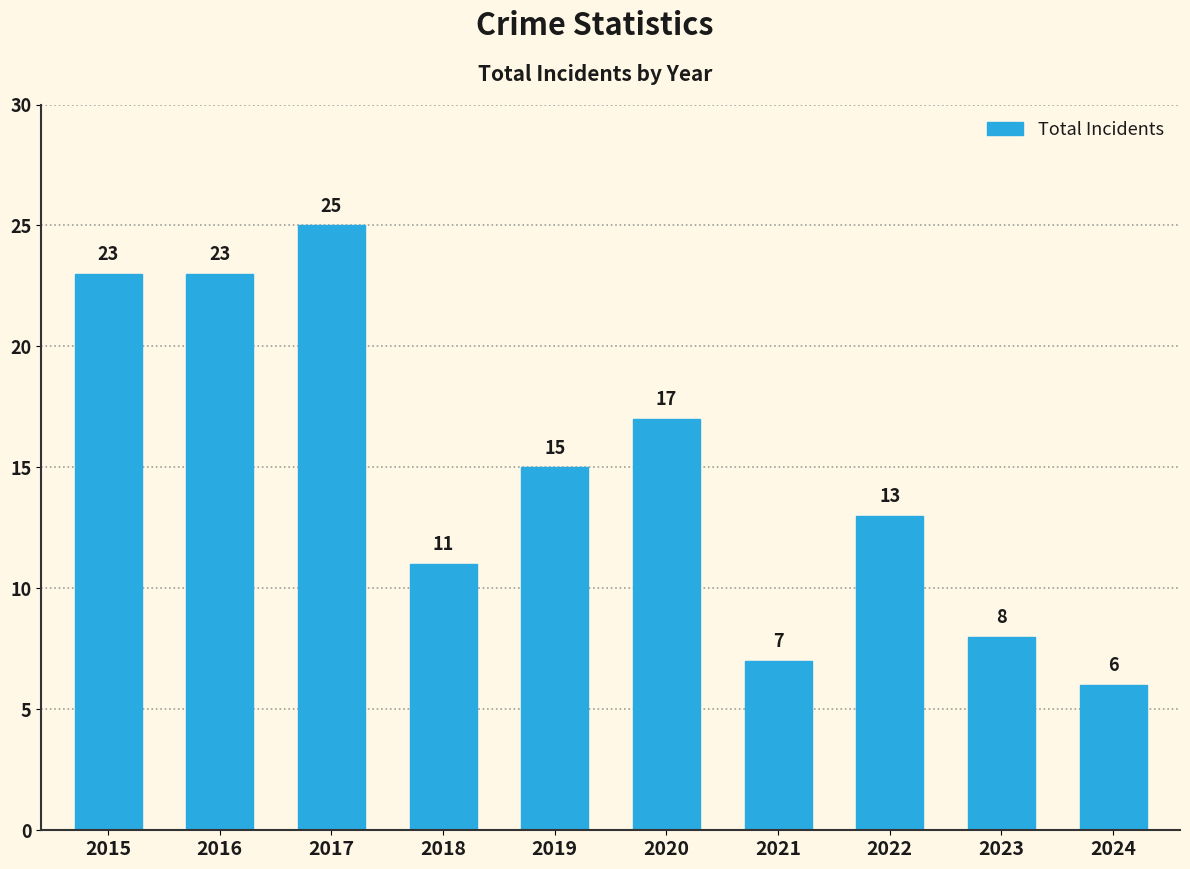

Which has a higher value, 2021 or 2023?

2023